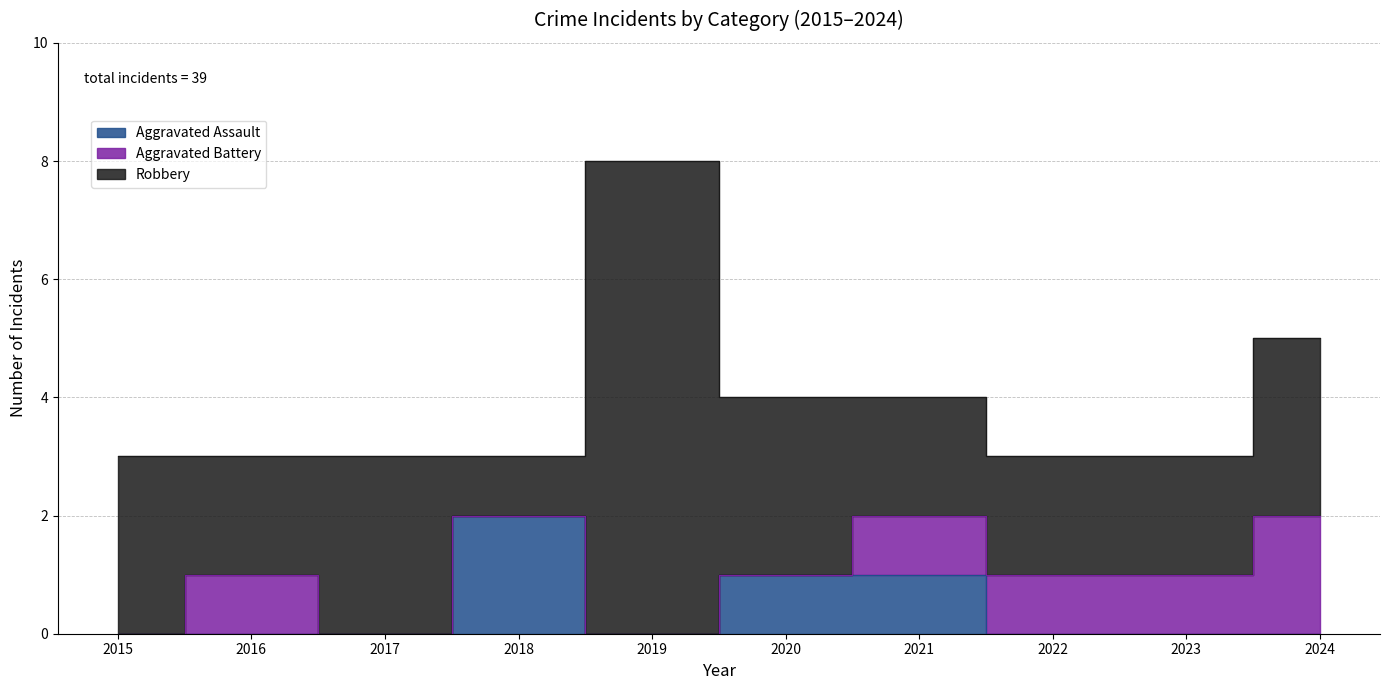

Reading left to right, list all the values displayed in this chart.

Aggravated Assault: 0	0	0	2	0	1	1	0	0	0
Aggravated Battery: 0	1	0	0	0	0	1	1	1	2
Robbery: 3	2	3	1	8	3	2	2	2	3